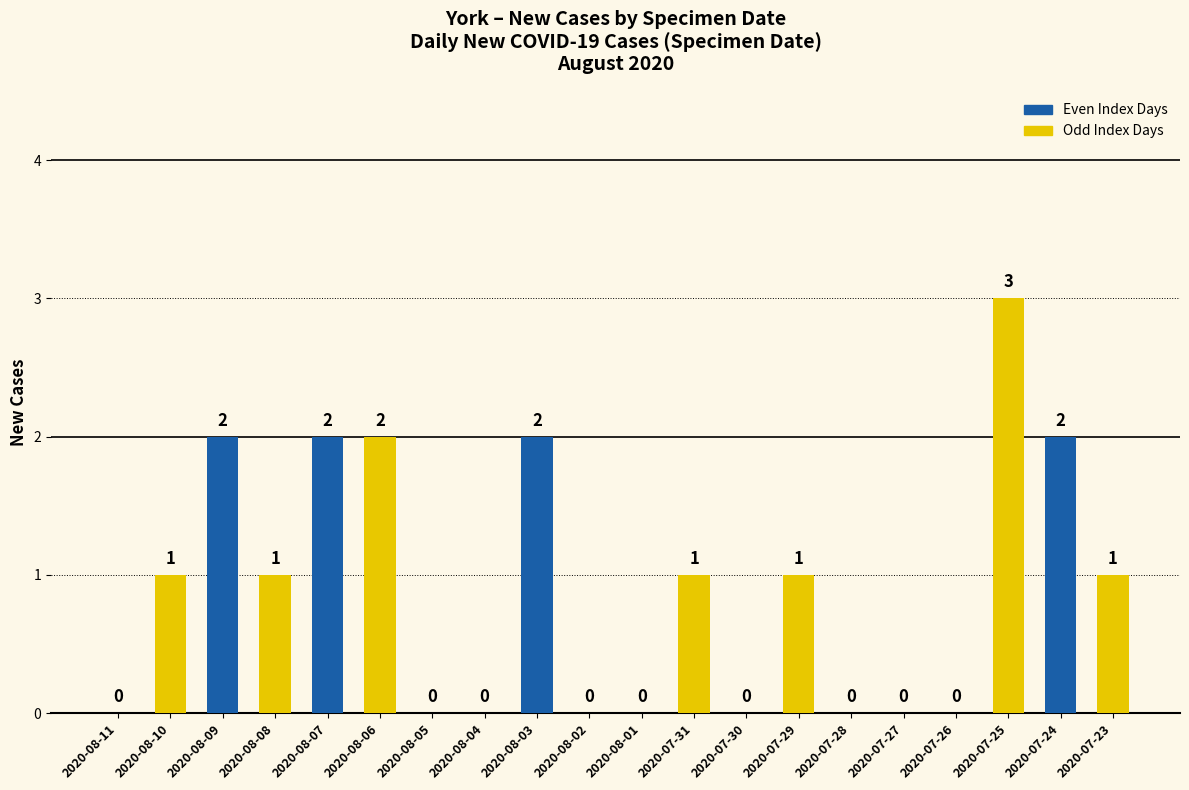

What is the change in value from 2020-08-06 to 2020-08-01?

-2